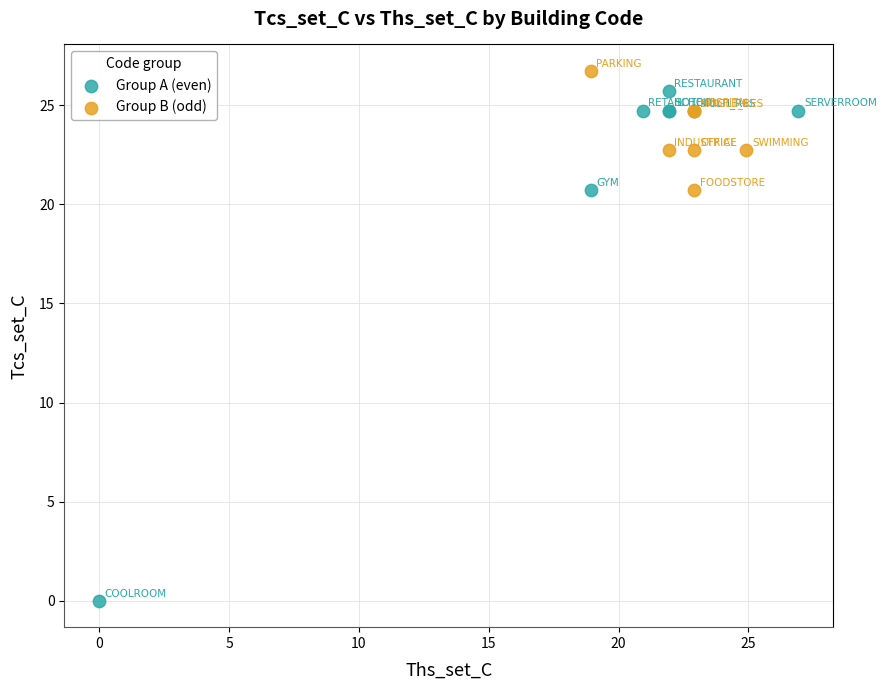

Which series has the widest spread of Y values?

Group A (even)